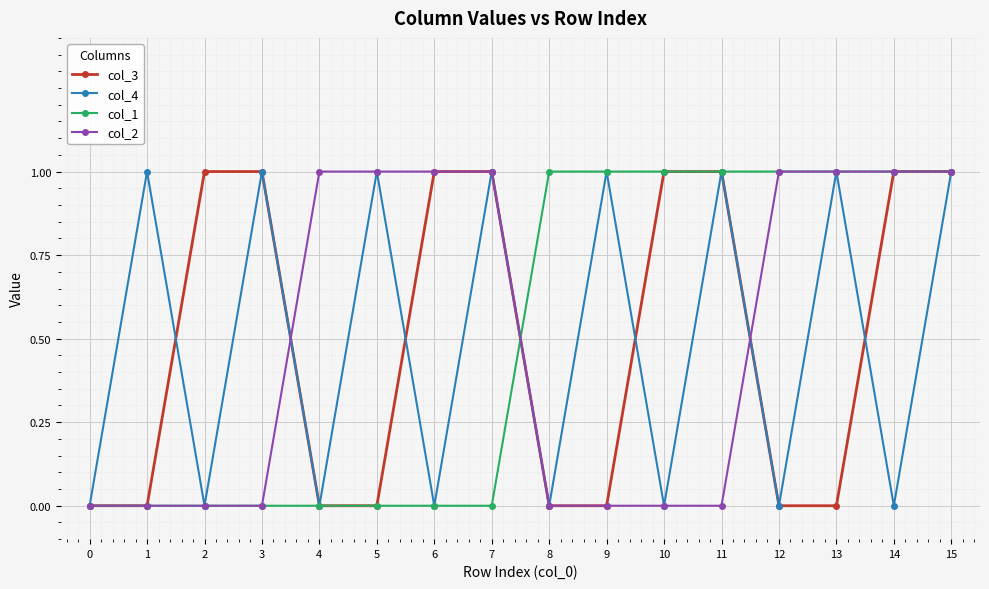

Is the value of col_2 at 10 greater than the value of col_4 at 1?

No